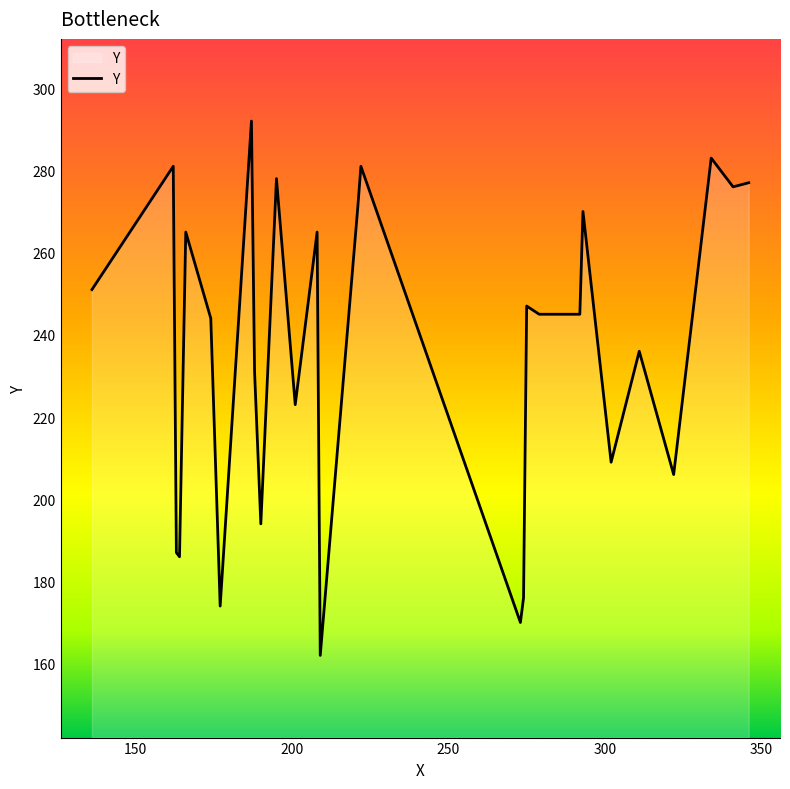

What is the minimum value shown in the chart?

162